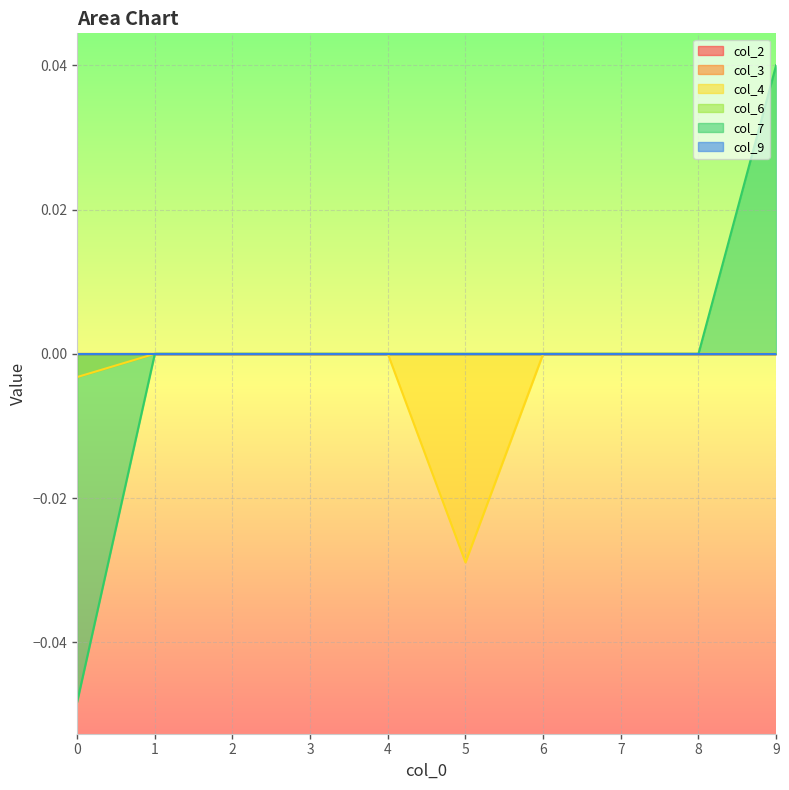

At which category is the sum across all series the highest?

9